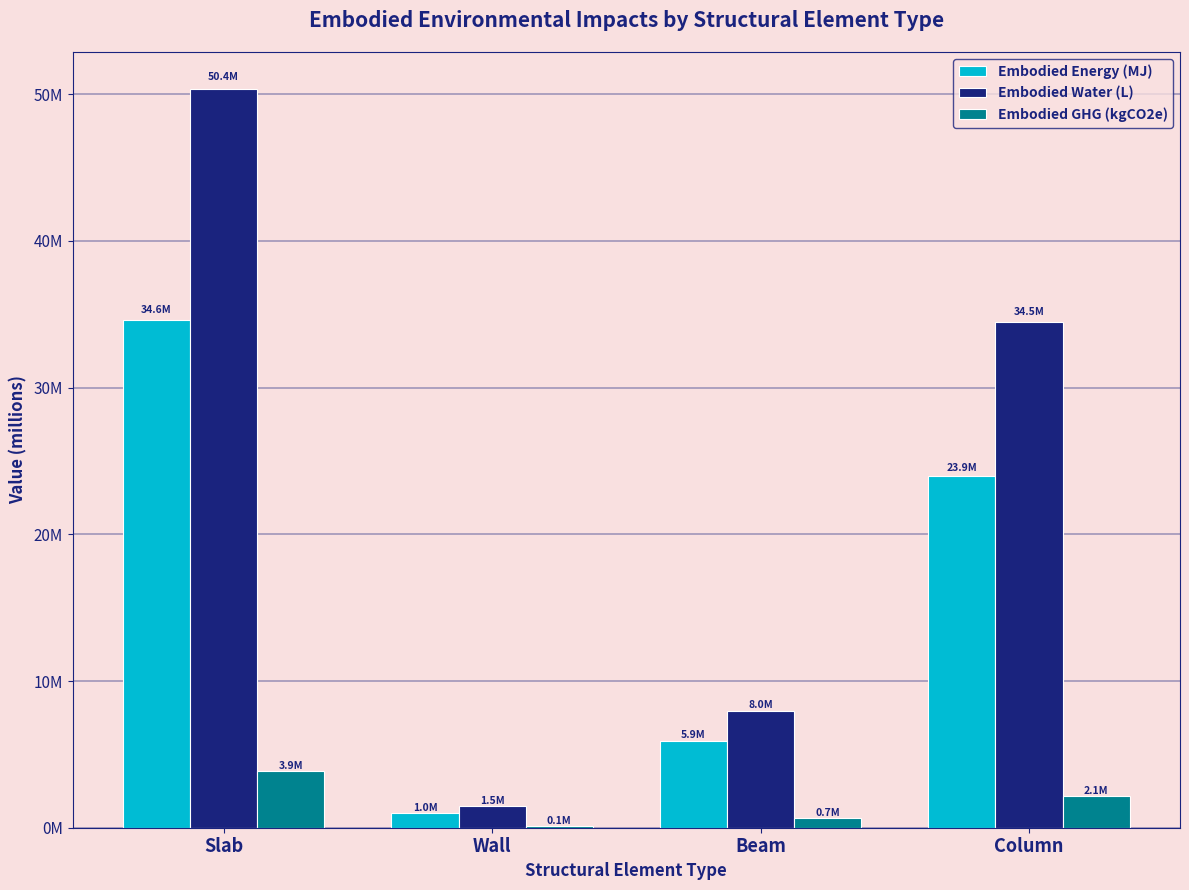

Are the bars horizontal?

No